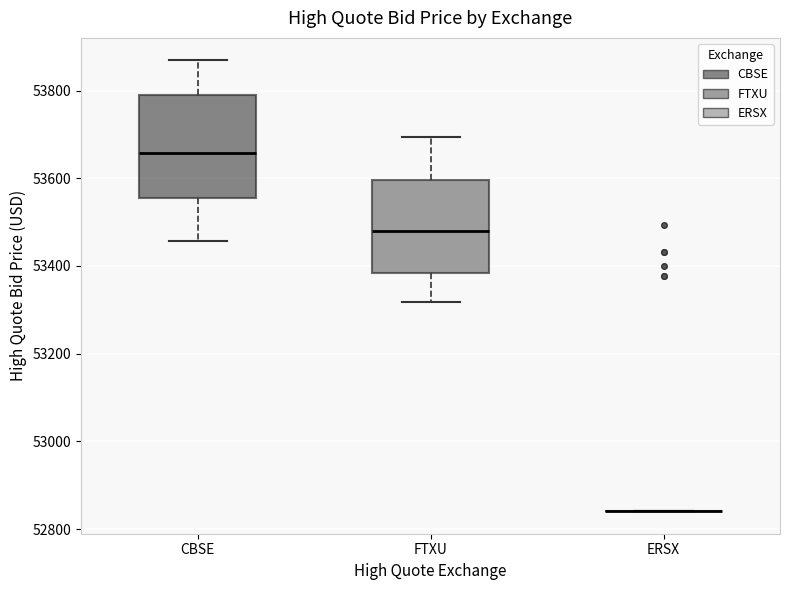

Reading left to right, transcribe this box plot: for each box, give where its median line is, the range the box spans, and where its two whiskers end, as read against the y-axis. The values are not printed on the chart, so give them approximately, as read against the axis.

CBSE: median 53660, box 53560 to 53780, whiskers 53460 to 53860
FTXU: median 53480, box 53380 to 53600, whiskers 53320 to 53700
ERSX: box collapsed to a line at 52840, whiskers 52840 to 52840